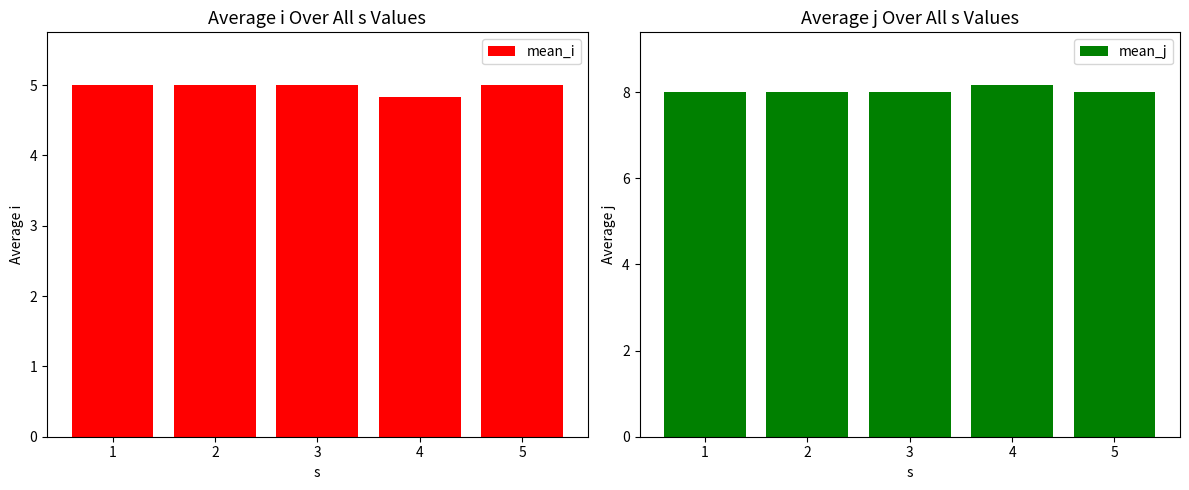

What is the maximum value shown in the chart?

8.2